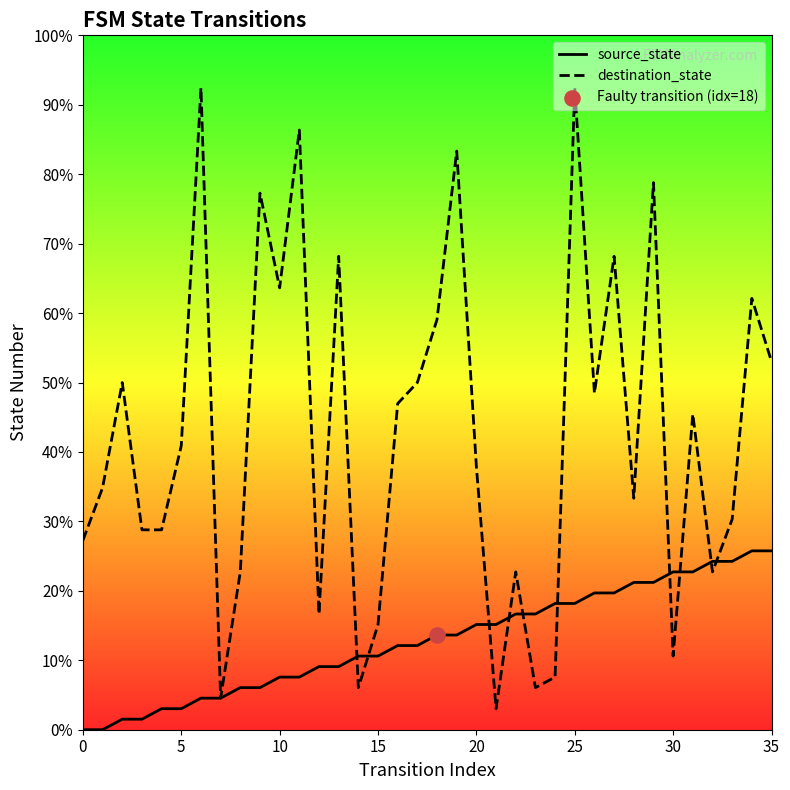

Which series has the widest spread of Y values?

destination_state